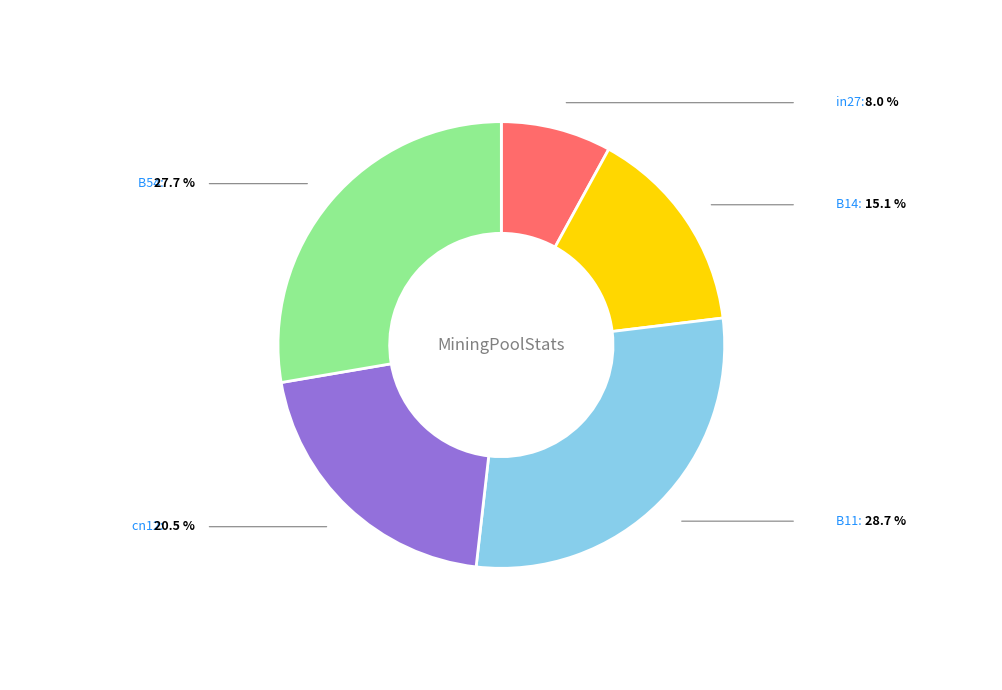

Is there a majority slice in this chart?

No